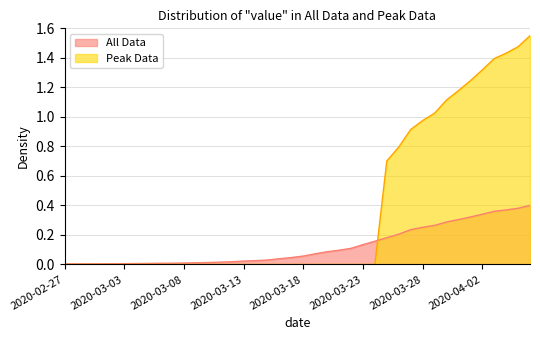

List the labels in order of value, largest first.

2020-04-06, 2020-04-05, 2020-04-04, 2020-04-03, 2020-04-02, 2020-04-01, 2020-03-31, 2020-03-30, 2020-03-29, 2020-03-28, 2020-03-27, 2020-03-26, 2020-03-25, 2020-03-24, 2020-03-23, 2020-03-22, 2020-03-21, 2020-03-20, 2020-03-19, 2020-03-18, 2020-03-17, 2020-03-16, 2020-03-15, 2020-03-14, 2020-03-13, 2020-03-12, 2020-03-11, 2020-03-10, 2020-03-09, 2020-03-08, 2020-03-07, 2020-03-06, 2020-03-05, 2020-03-04, 2020-03-03, 2020-03-02, 2020-03-01, 2020-02-29, 2020-02-28, 2020-02-27